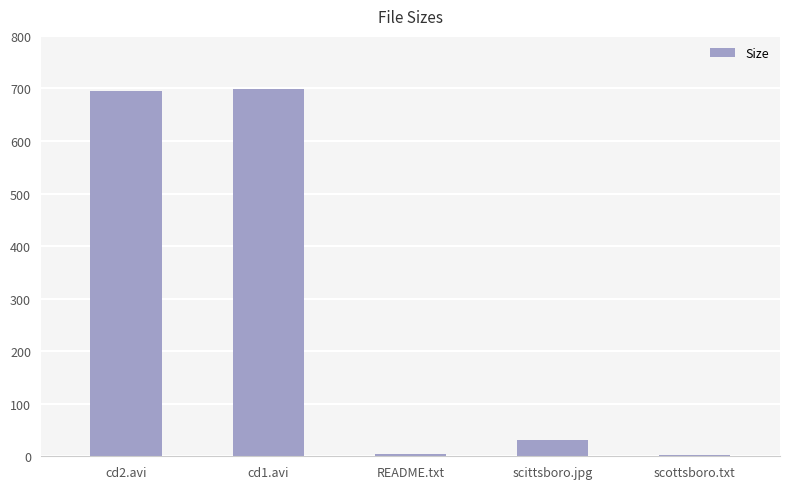

What value does the data have at scittsboro.jpg?

30.5